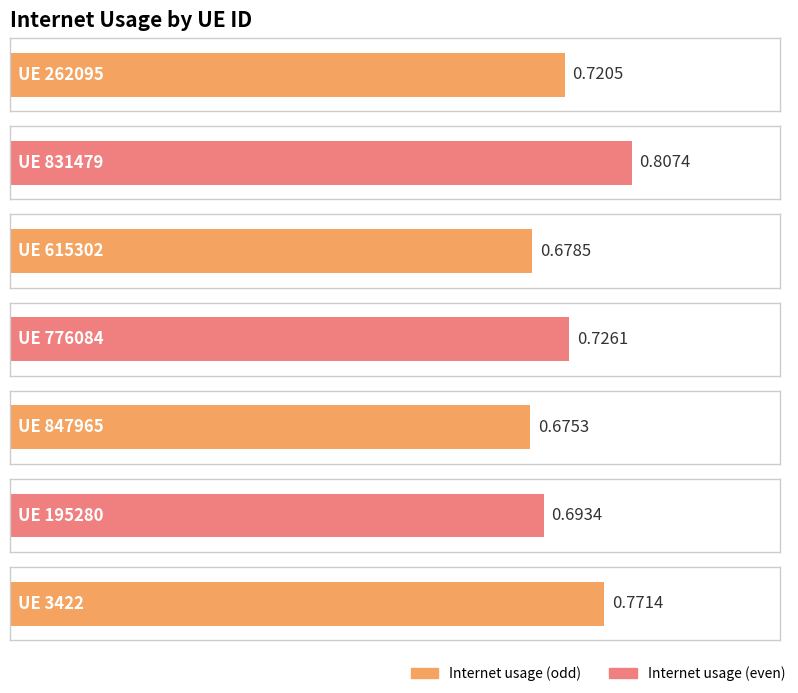

Is it true that the value at 195280 is 0.7?

True